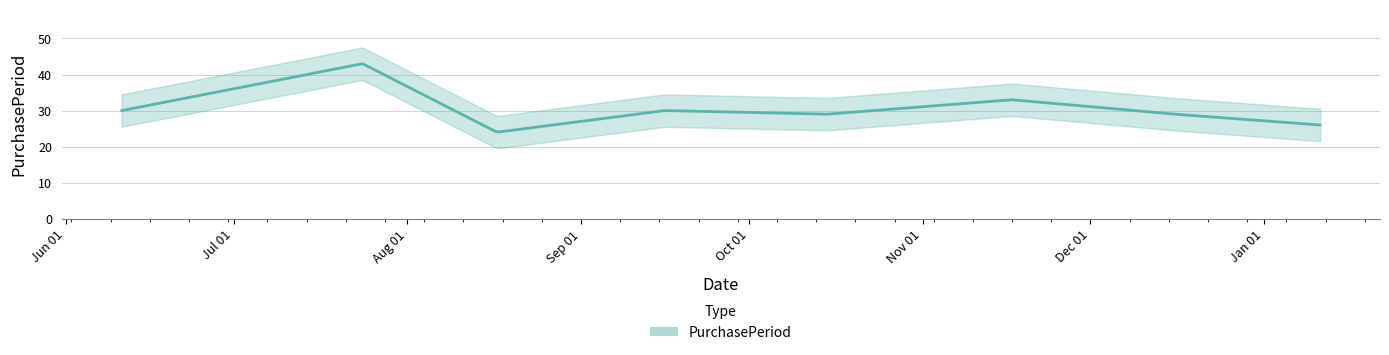

What is the greatest value displayed?

43